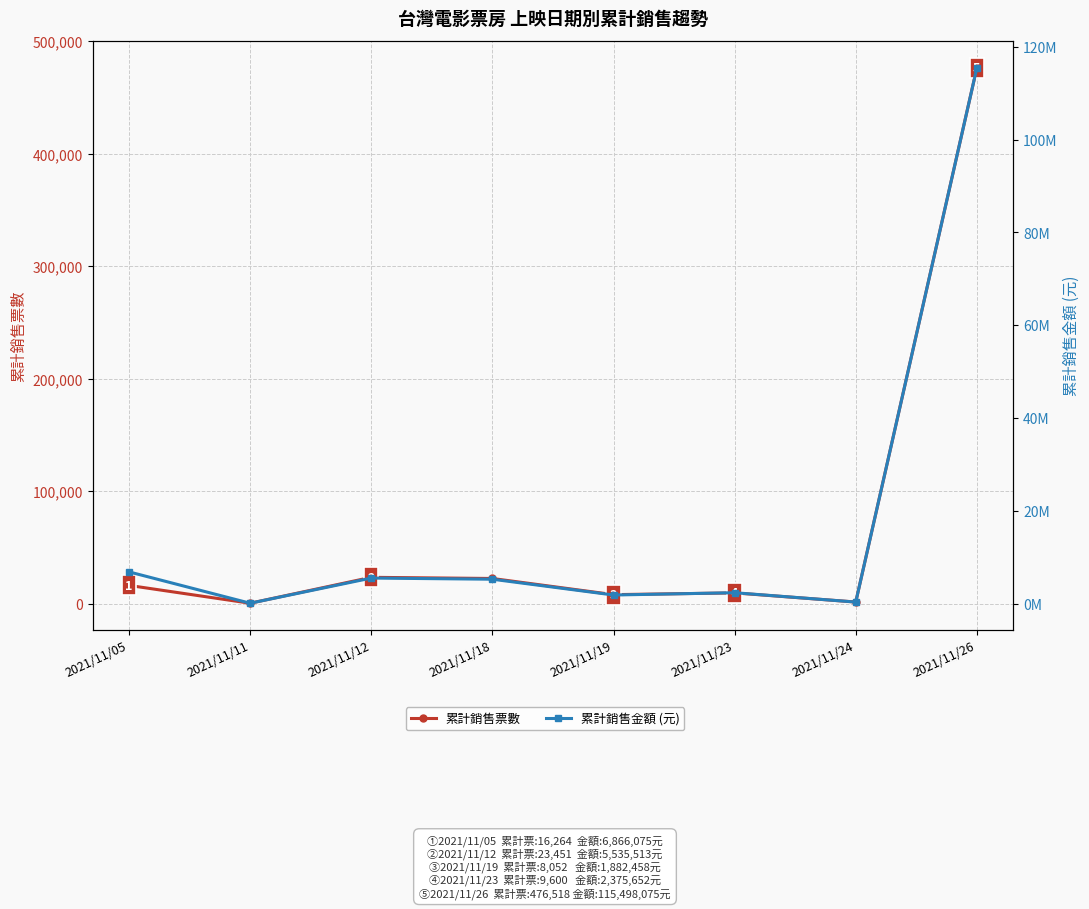

At which category is the sum across all series the highest?

2021/11/26